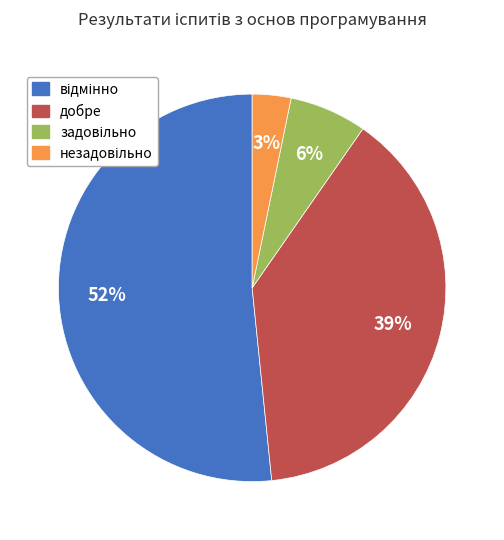

To the nearest percent, what is the average slice percentage?

25%